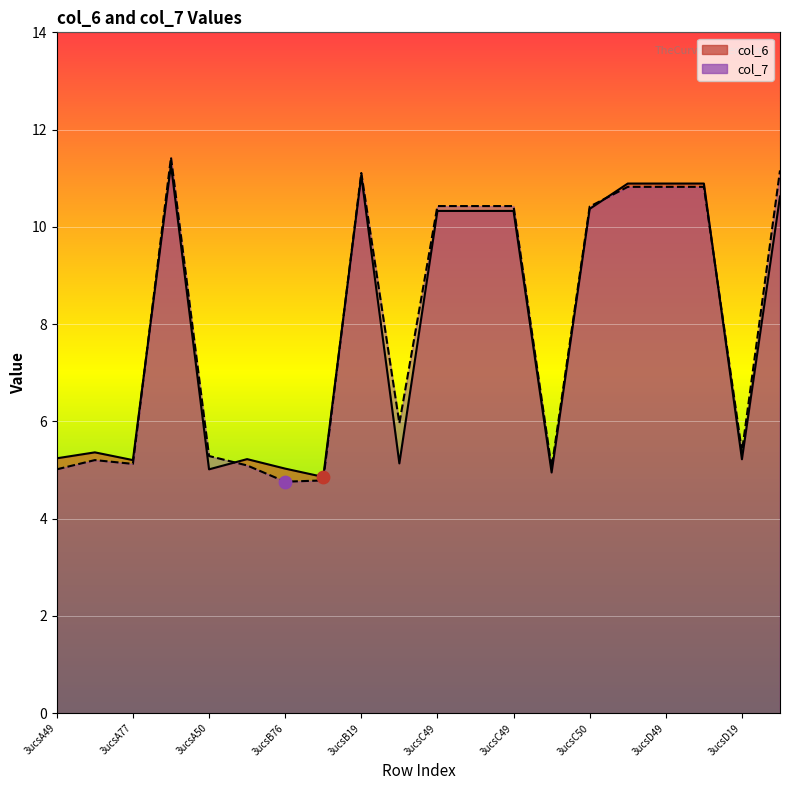

What are all the series names shown in the legend?

col_6, col_7